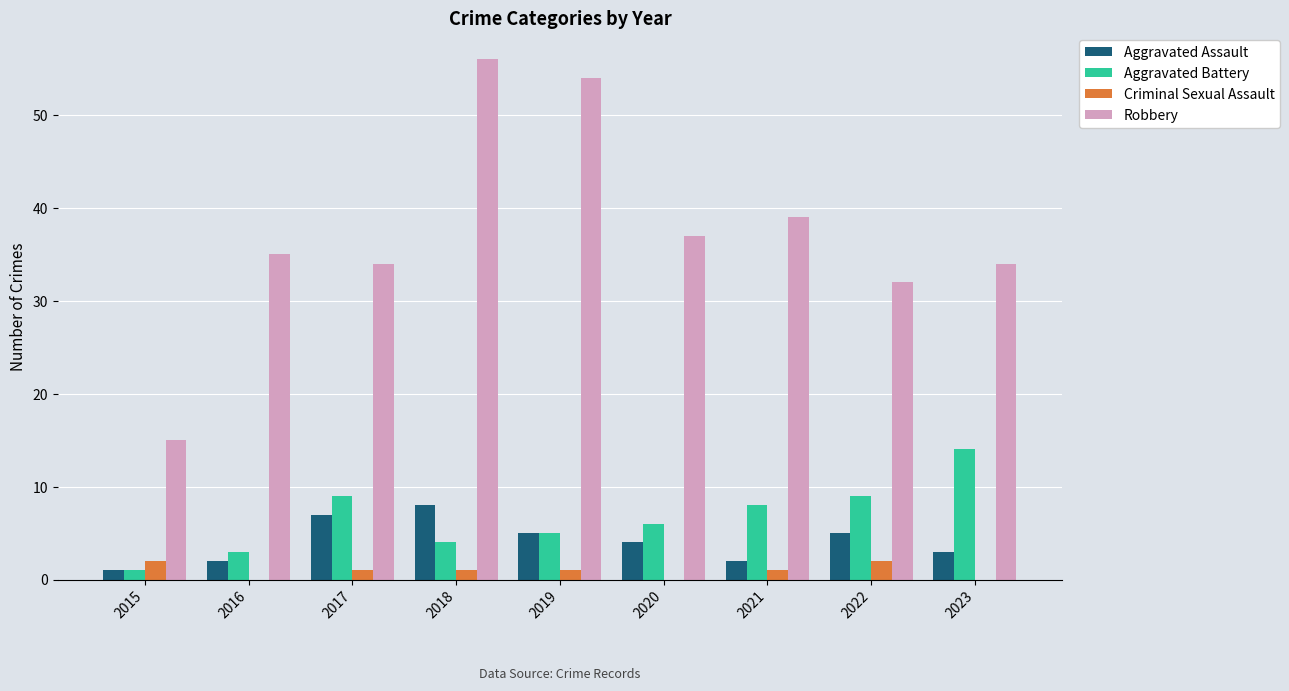

Are the bars horizontal?

No